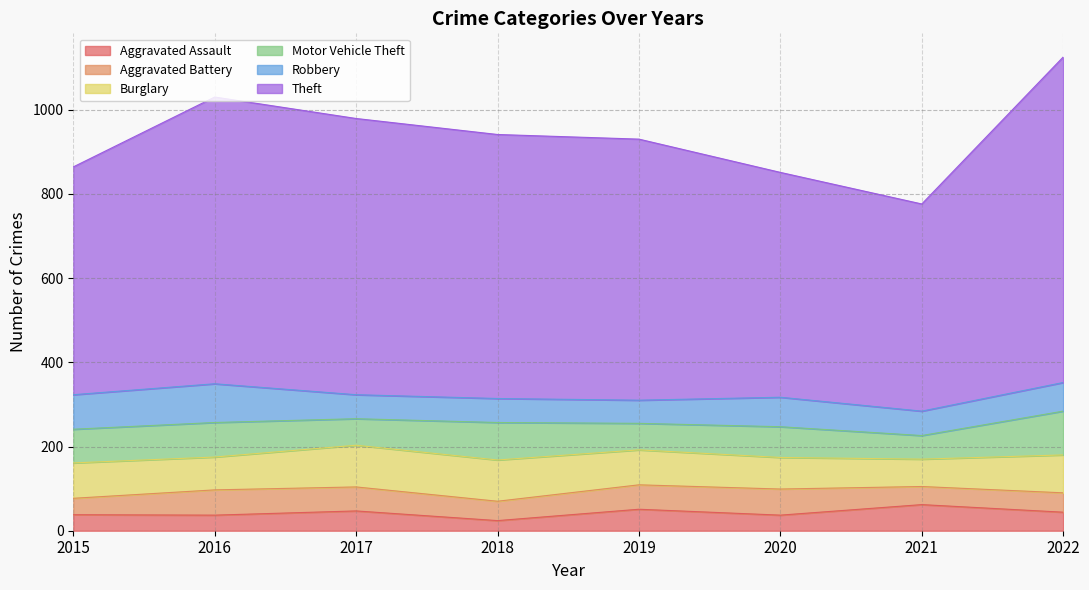

Reading left to right, list all the values displayed in this chart.

Aggravated Assault: 38	37	47	24	51	37	62	44
Aggravated Battery: 39	60	57	46	58	62	43	46
Burglary: 84	78	99	98	83	75	65	90
Motor Vehicle Theft: 80	82	63	89	63	73	56	104
Robbery: 82	92	57	57	55	70	58	68
Theft: 541	681	656	627	620	534	492	773